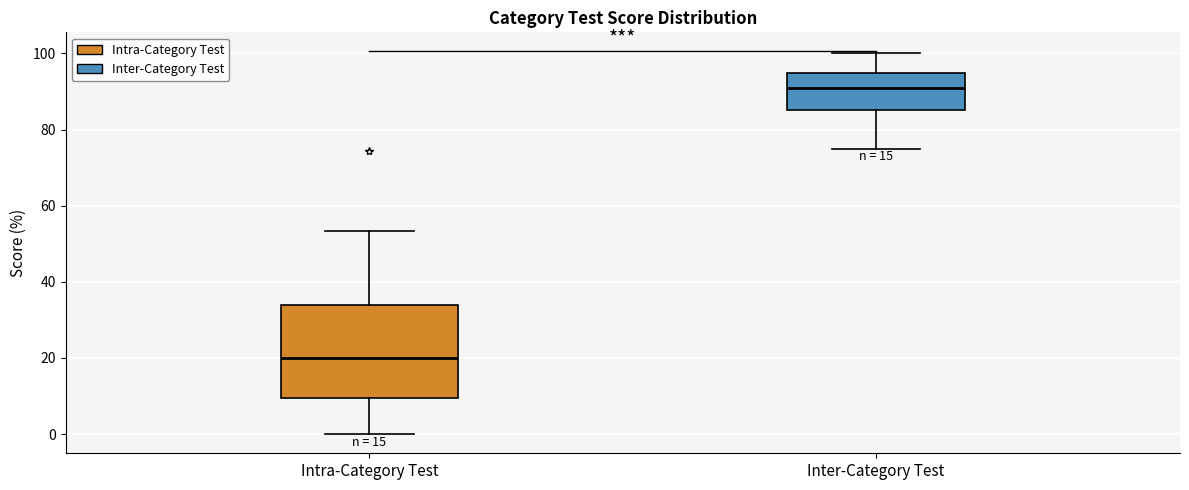

Where is the lower edge of the box for Intra-Category Test on the y-axis? The values are not printed on the chart, so give them approximately, as read against the axis.

10